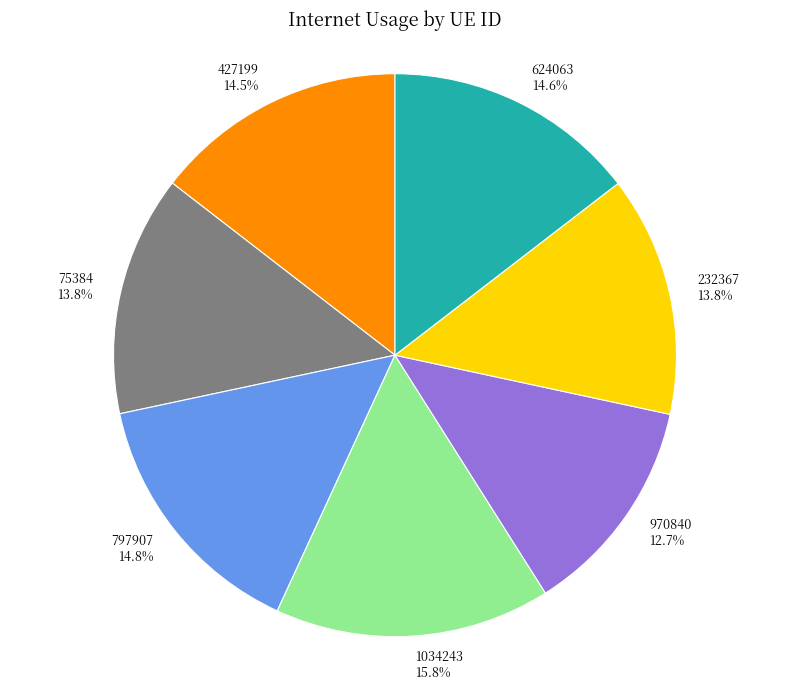

What portion of the pie excludes 427199?

85.5%